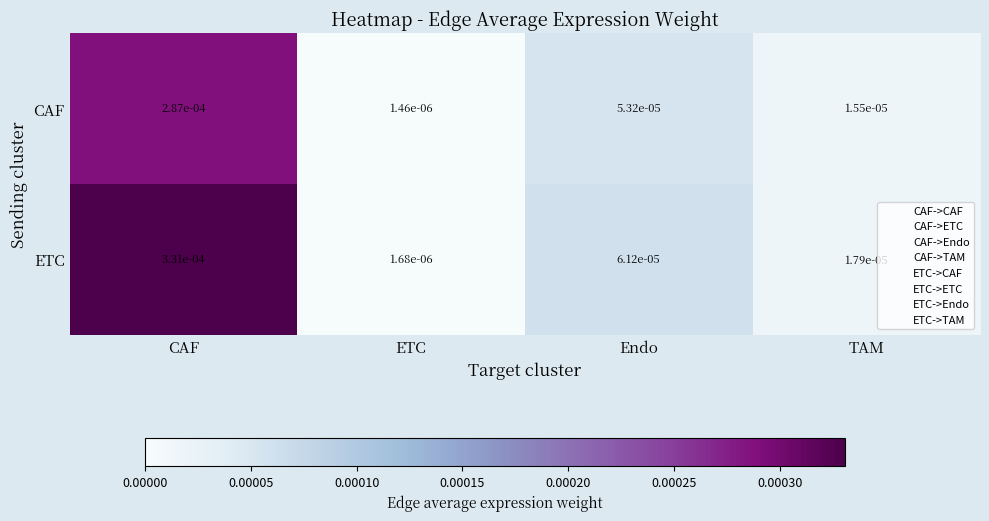

Is the value of CAF at Endo greater than the value of ETC at ETC?

Yes